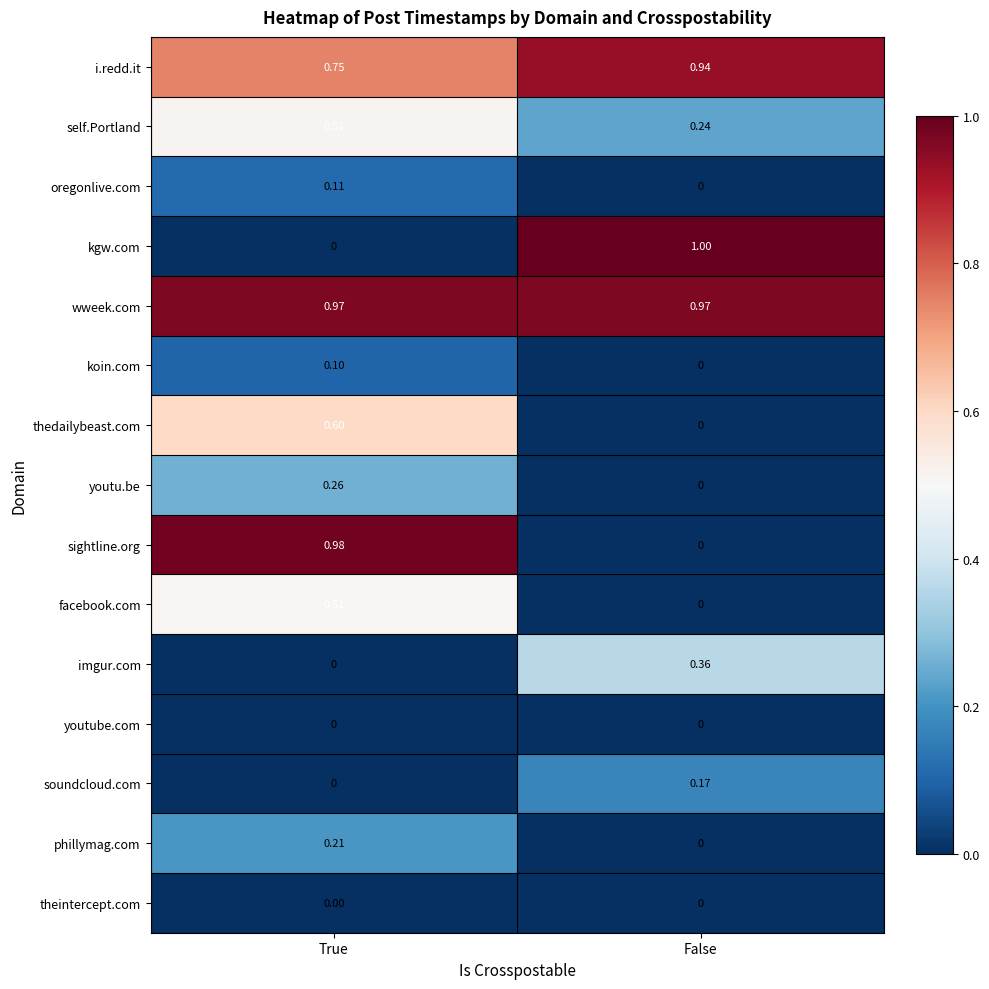

At which label is i.redd.it closest to 0?

True